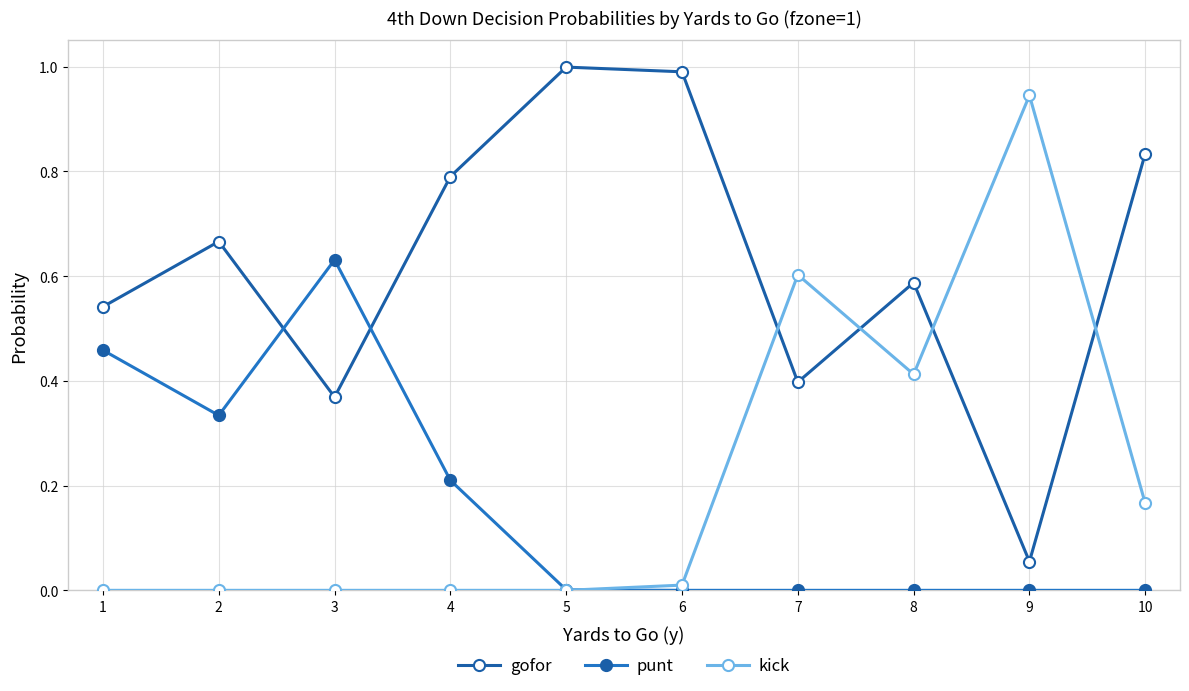

Reading left to right, what are all the values shown in this chart?

gofor: 0.5	0.7	0.4	0.8	1.0	1.0	0.4	0.6	0.1	0.8
punt: 0.5	0.3	0.6	0.2	0.0	0.0	0.0	0.0	0.0	0.0
kick: 0.0	0.0	0.0	0.0	0.0	0.0	0.6	0.4	0.9	0.2